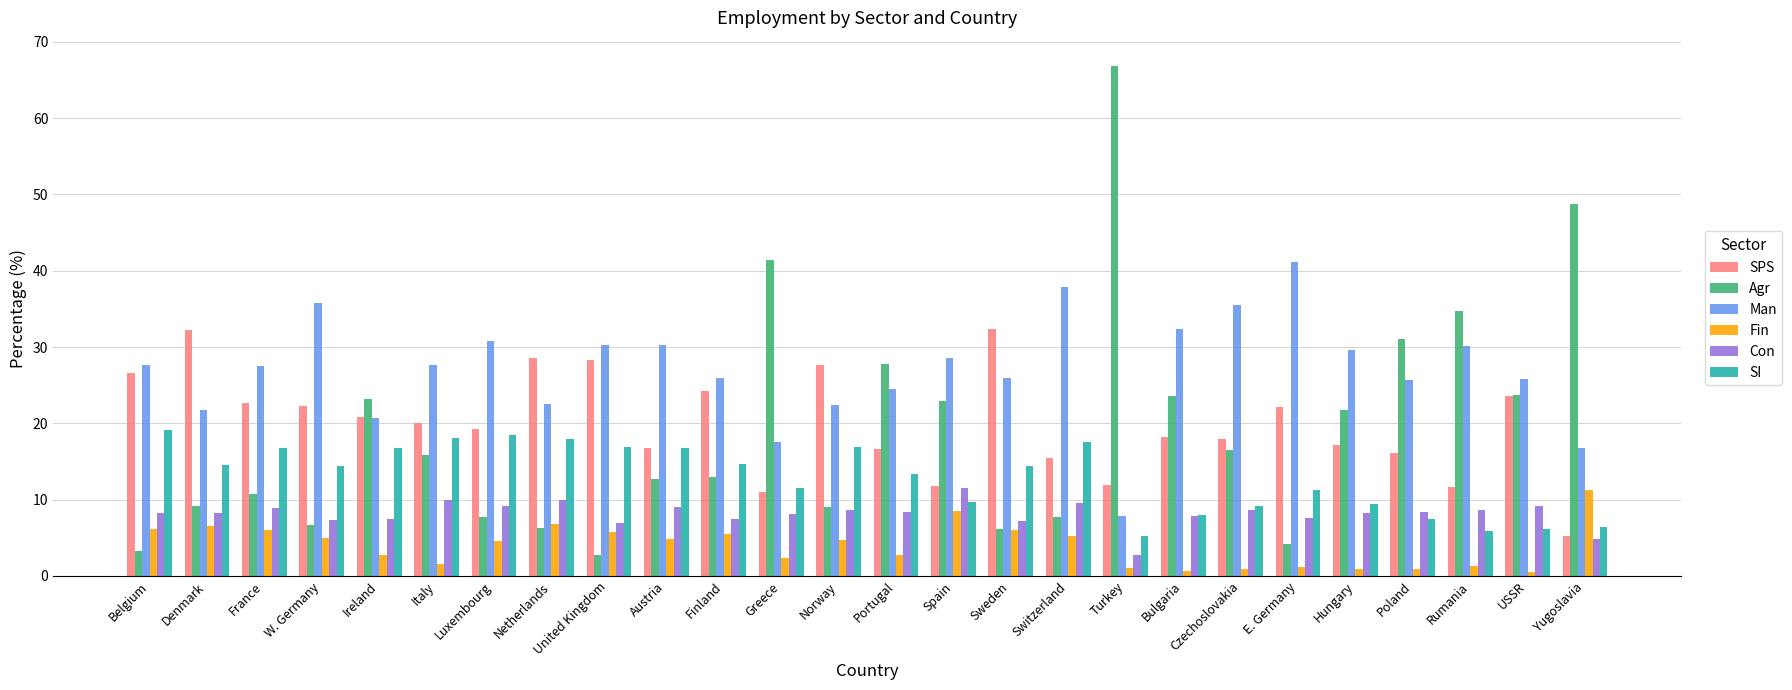

Which category has the lowest value in the SPS series?

Yugoslavia